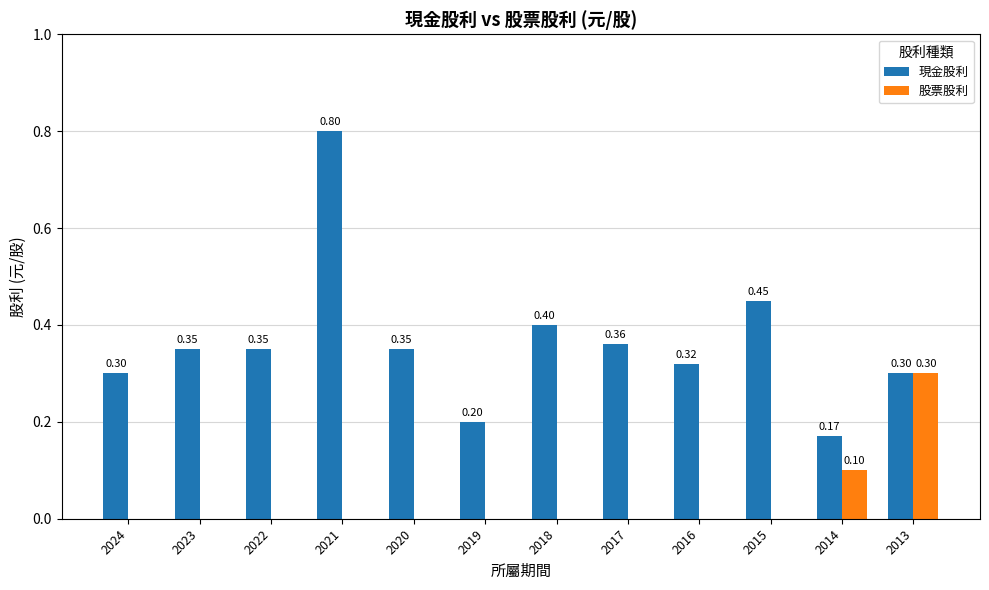

How many data points does each series have?

12